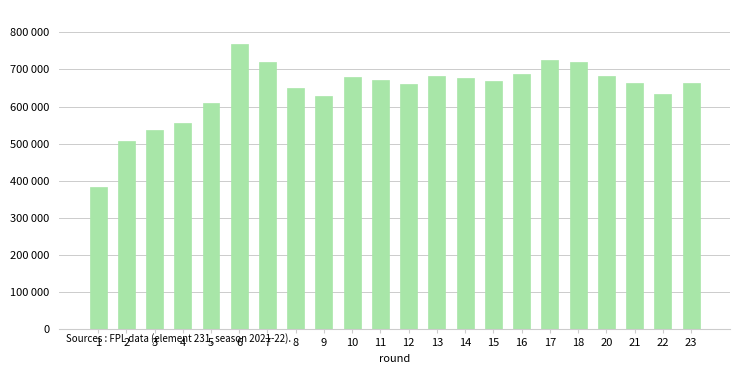

Does the chart contain any negative values?

No